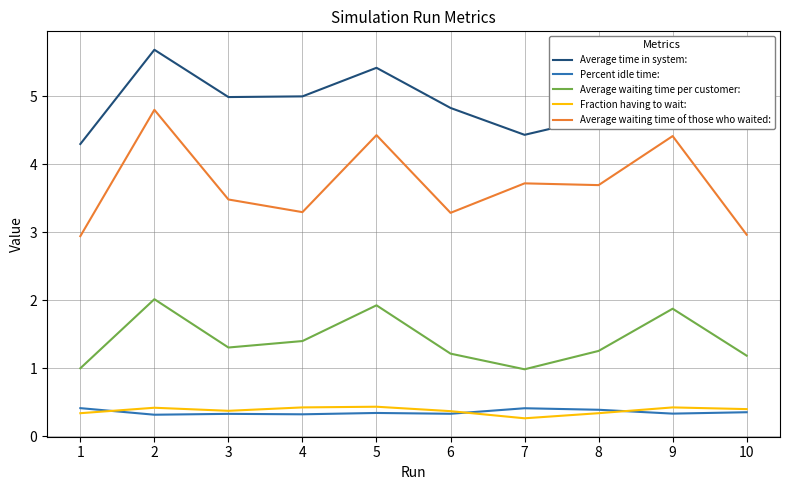

What is the smallest value displayed?

0.3